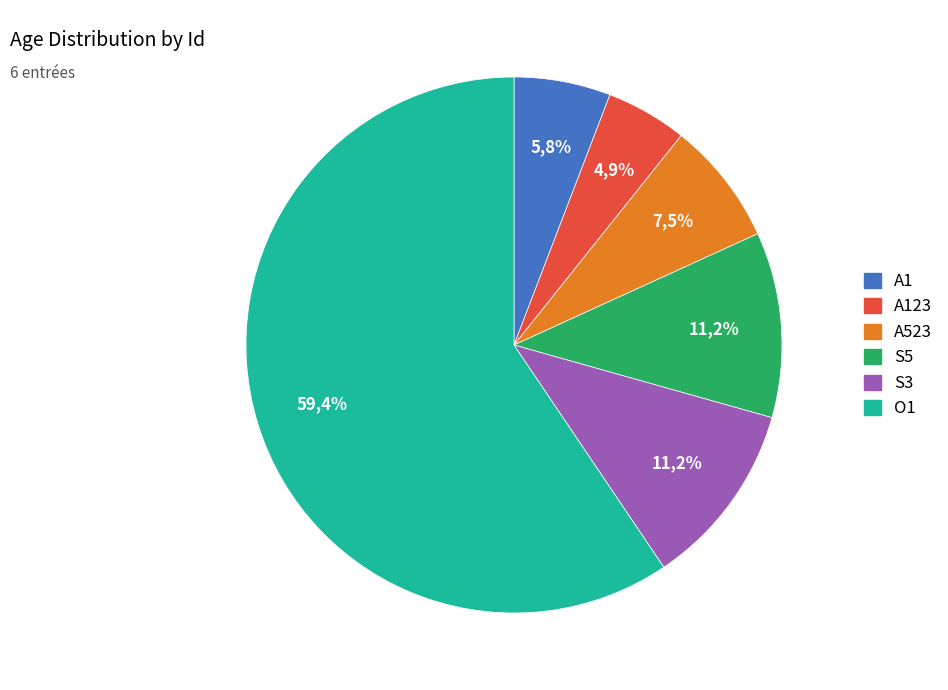

How many segments does this pie chart have?

6